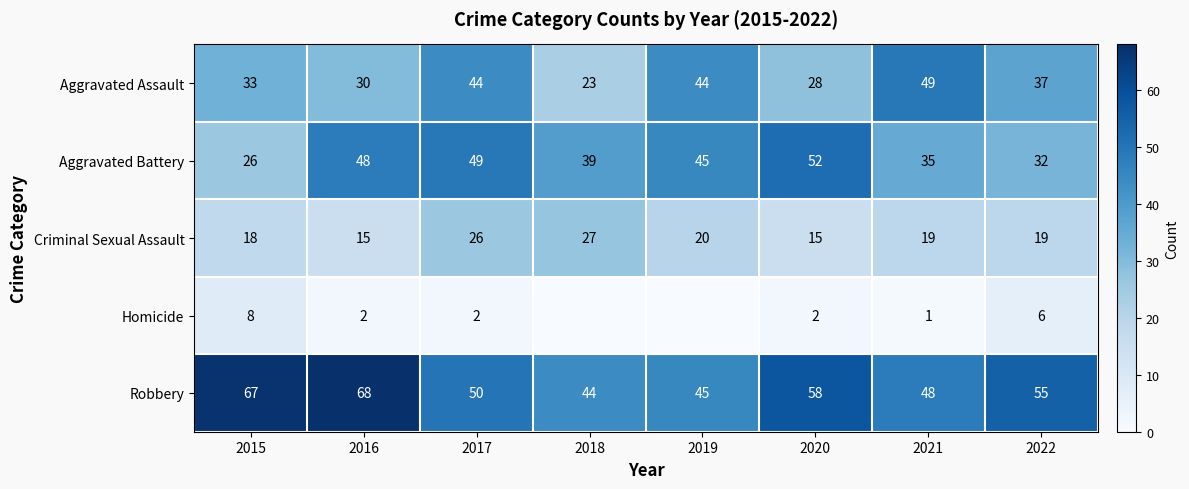

Which series changed the most between 2015 and 2021?

Robbery